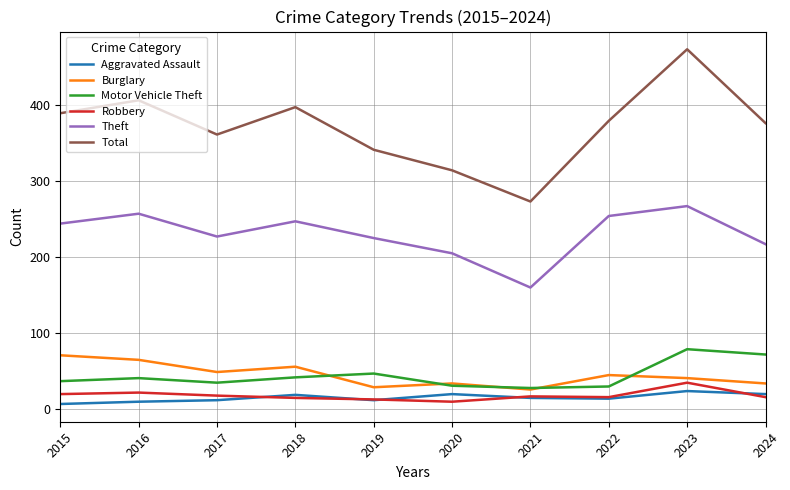

The Total series shows 112 at 2021. True or false?

False